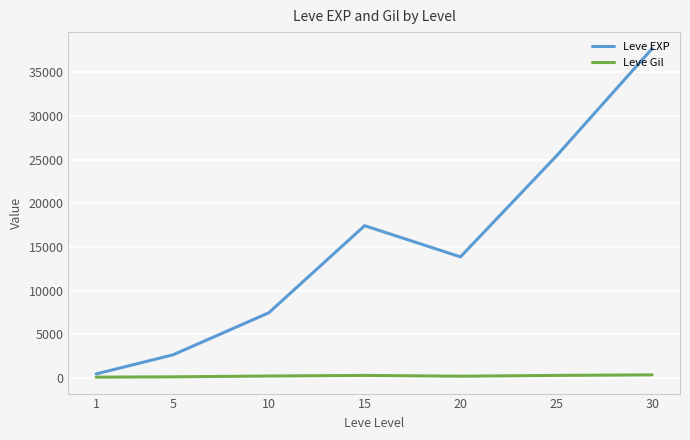

At which category does Leve EXP reach its first local peak?

15